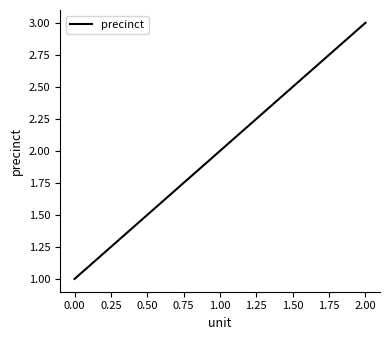

What position from the left is 0.00?

1